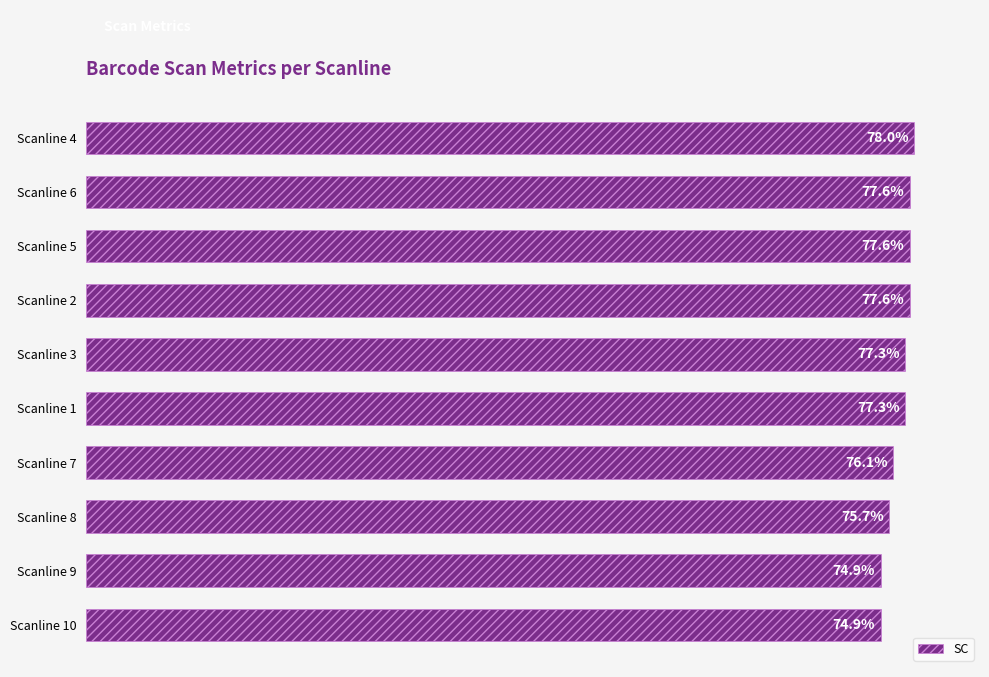

What is the label of the 6th bar from the bottom?

Scanline 3